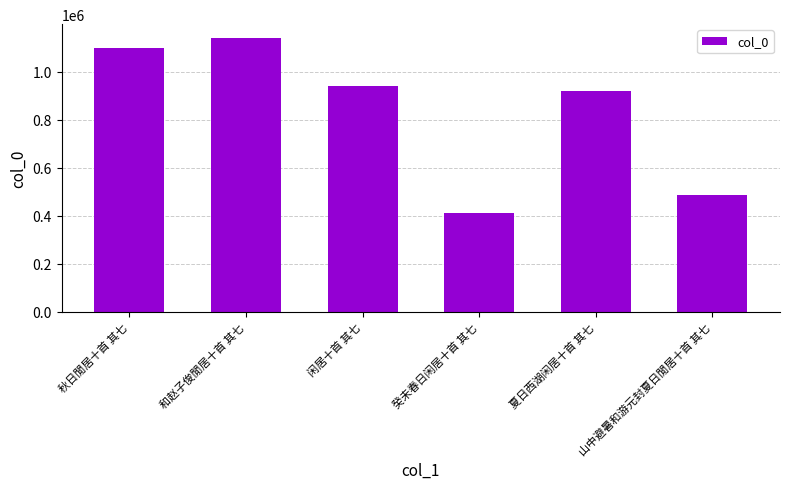

Does the chart contain stacked bars?

No